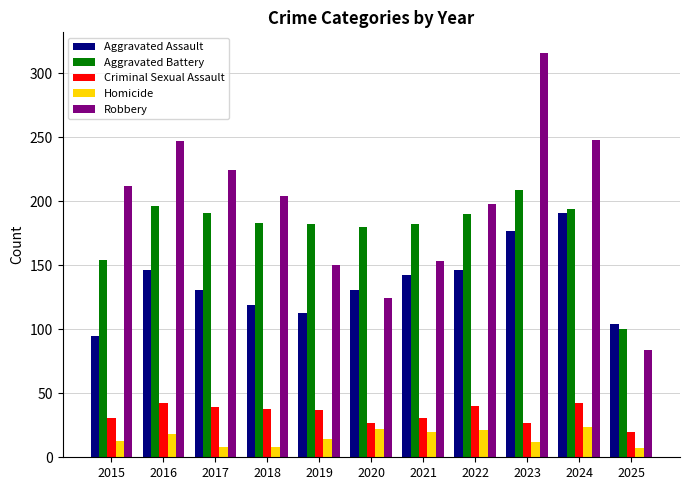

What is the total value across all series at 2021?

528